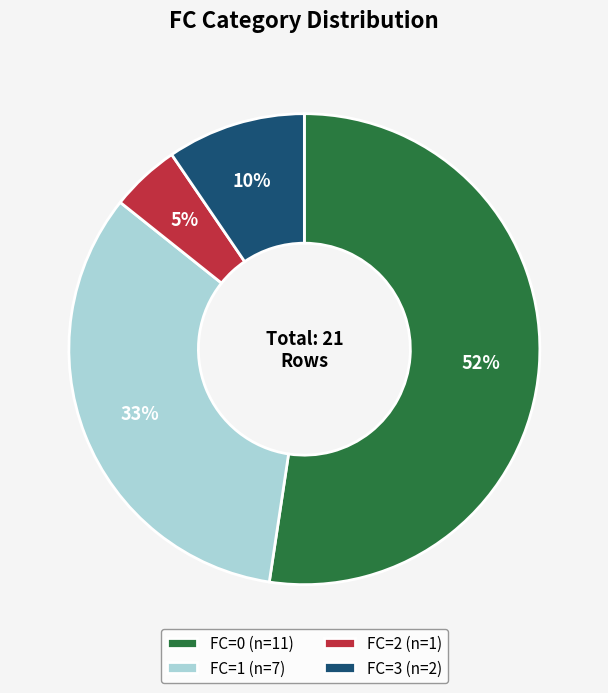

Between FC=1 (n=7) and FC=2 (n=1), which is larger?

FC=1 (n=7)